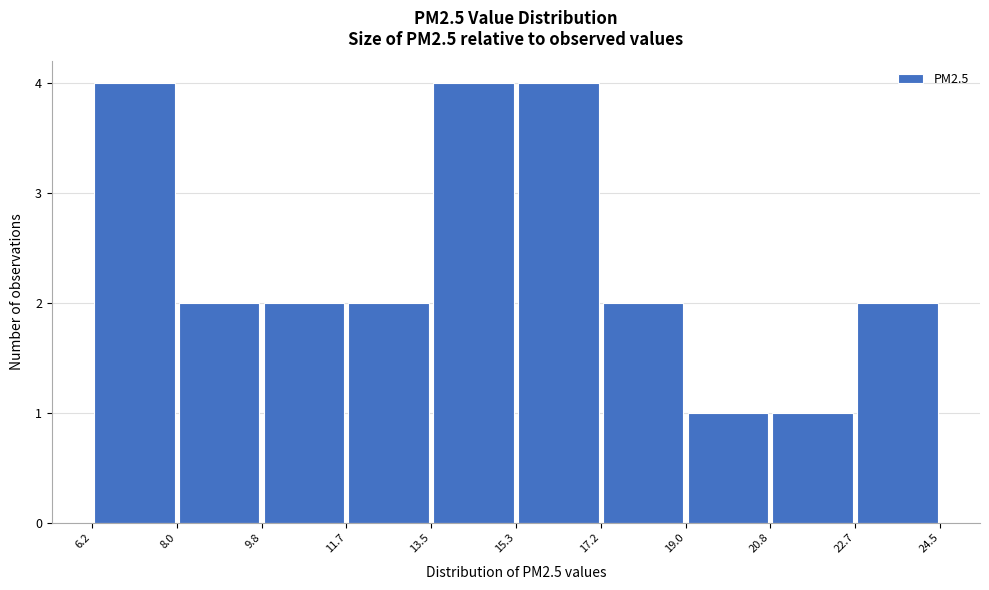

Reading left to right, list every bar in this chart as the range it spans on the x-axis followed by its height. The values are not printed on the chart, so give them approximately, as read against the axis.

6.2 to 8.0: 4
8.0 to 9.8: 2
9.8 to 11.7: 2
11.7 to 13.5: 2
13.5 to 15.3: 4
15.3 to 17.2: 4
17.2 to 19.0: 2
19.0 to 20.8: 1
20.8 to 22.7: 1
22.7 to 24.5: 2